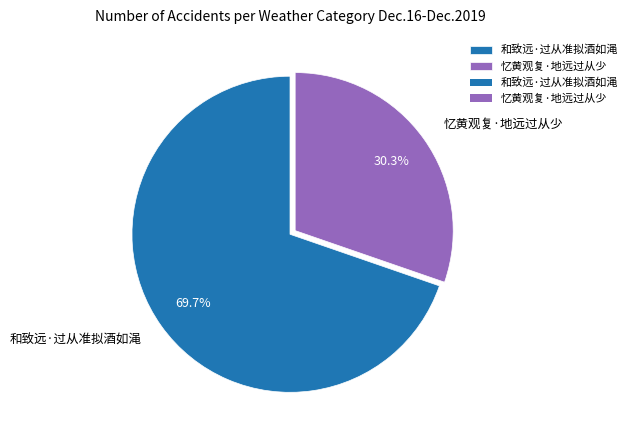

Which slice is the largest?

和致远·过从准拟酒如渑